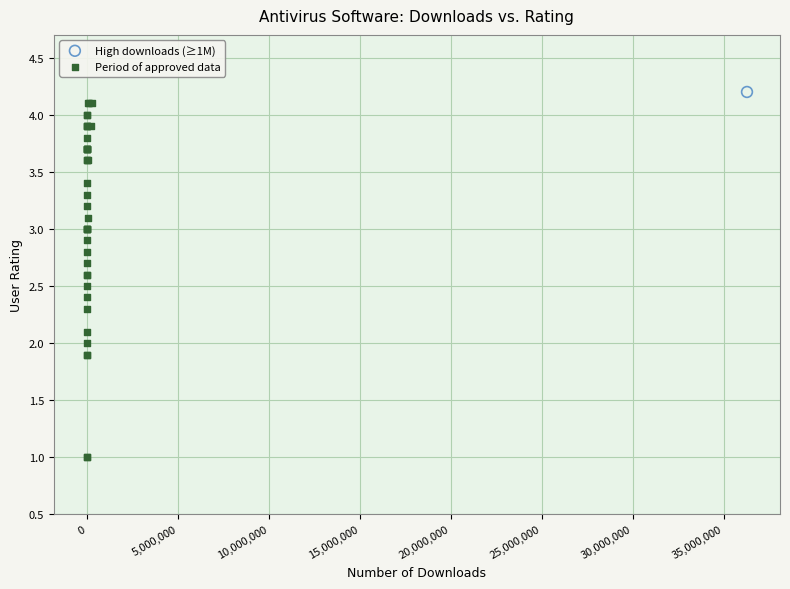

What are all the series names shown in the legend?

High downloads (≥1M), Period of approved data